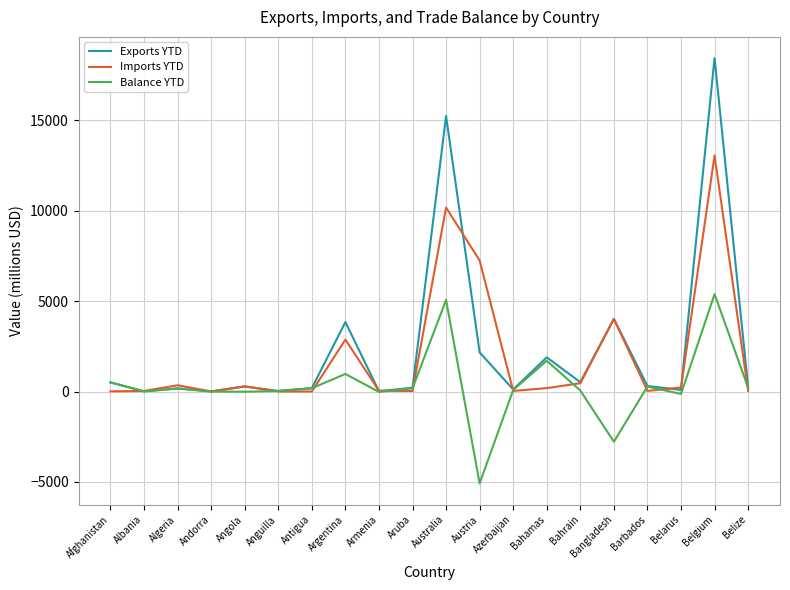

What is the minimum value shown in the chart?

-5082.4